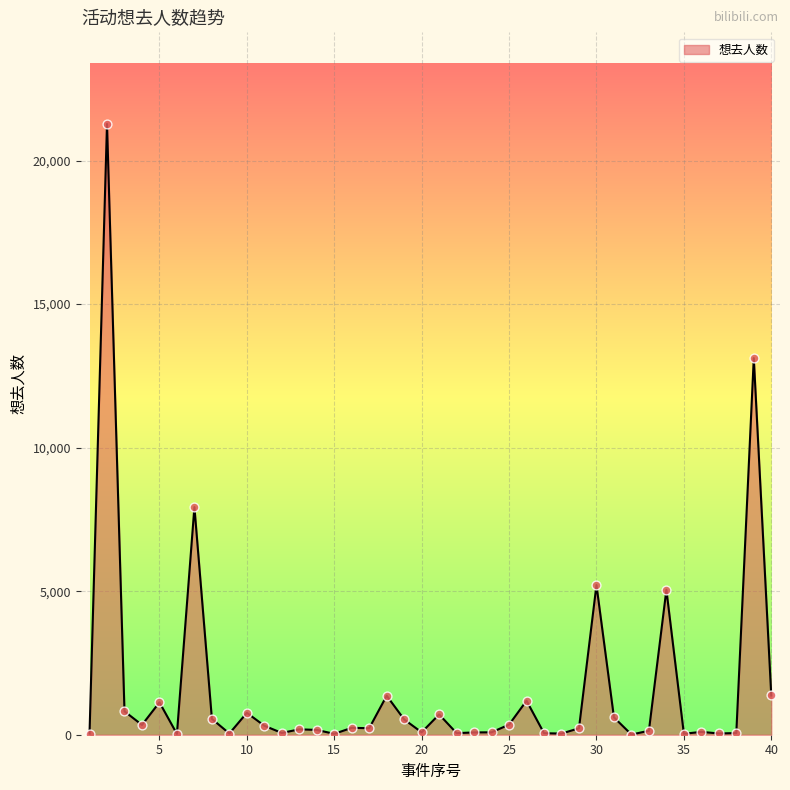

What is the difference between the maximum and minimum values?

21268